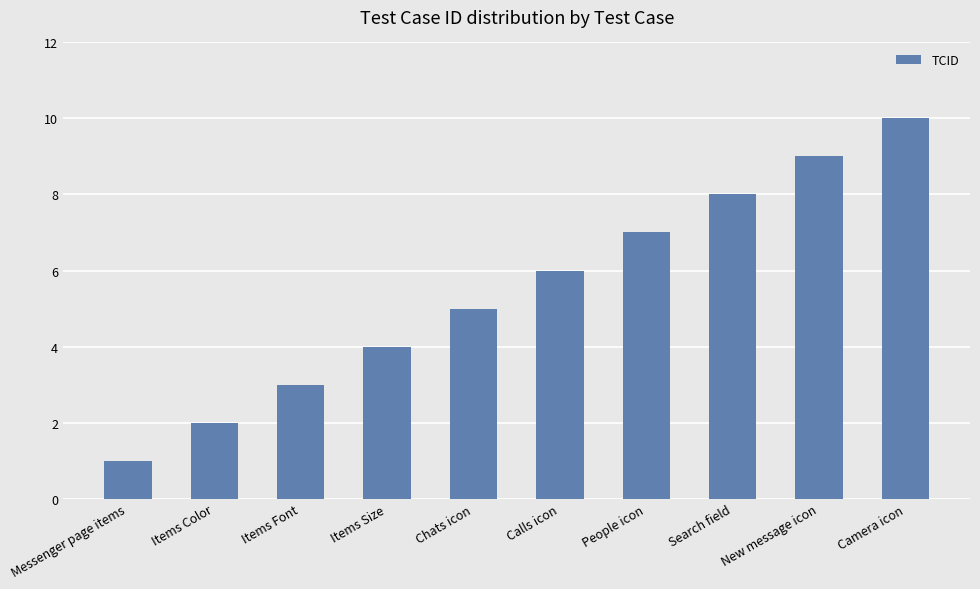

What position from the left is New message icon?

9